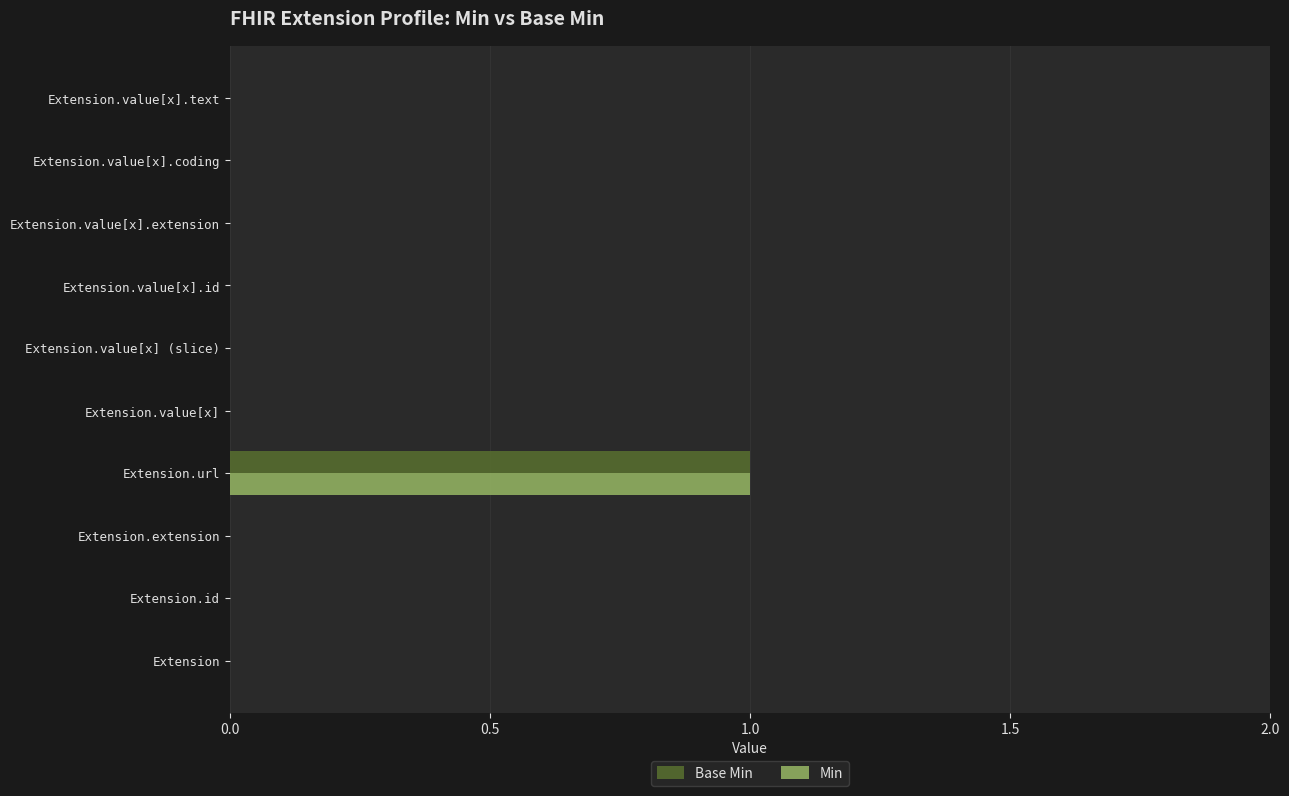

How many series are shown in this chart?

2